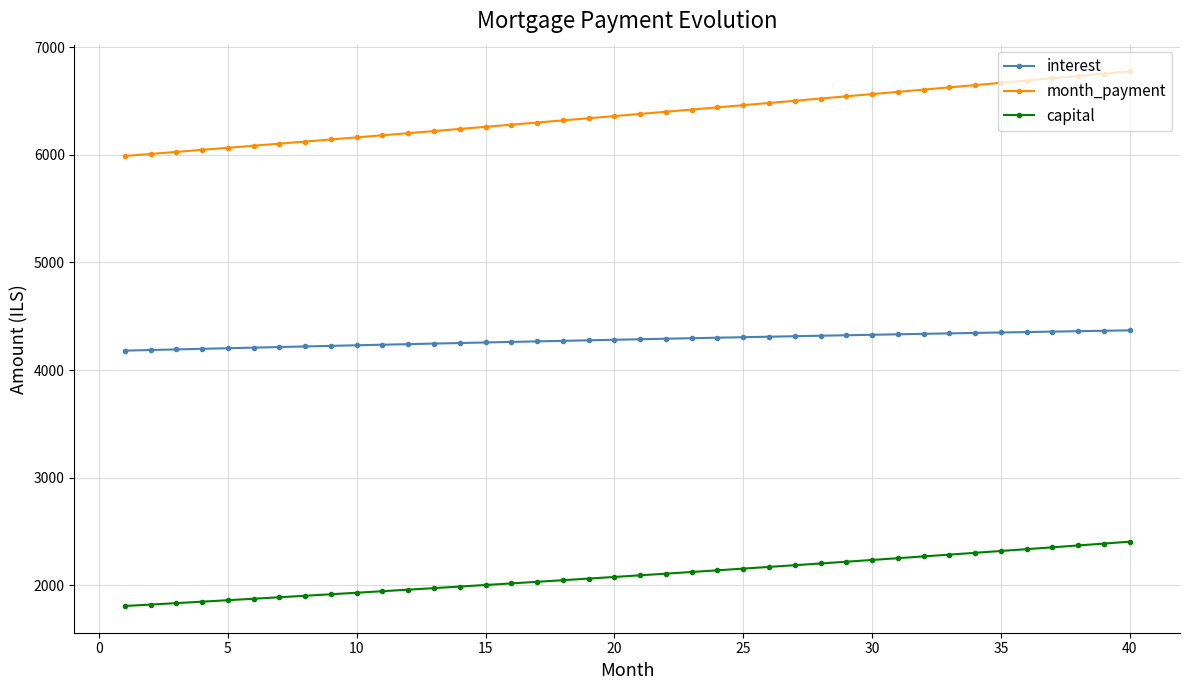

Which series has the largest range (max minus min)?

month_payment